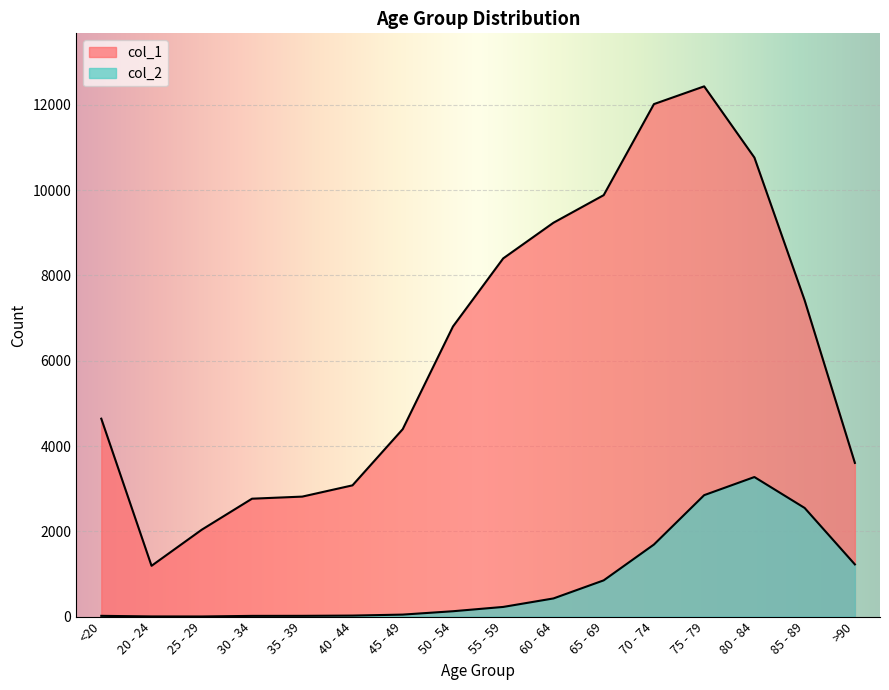

Rank the series by their average value, from lowest to highest.

col_2, col_1